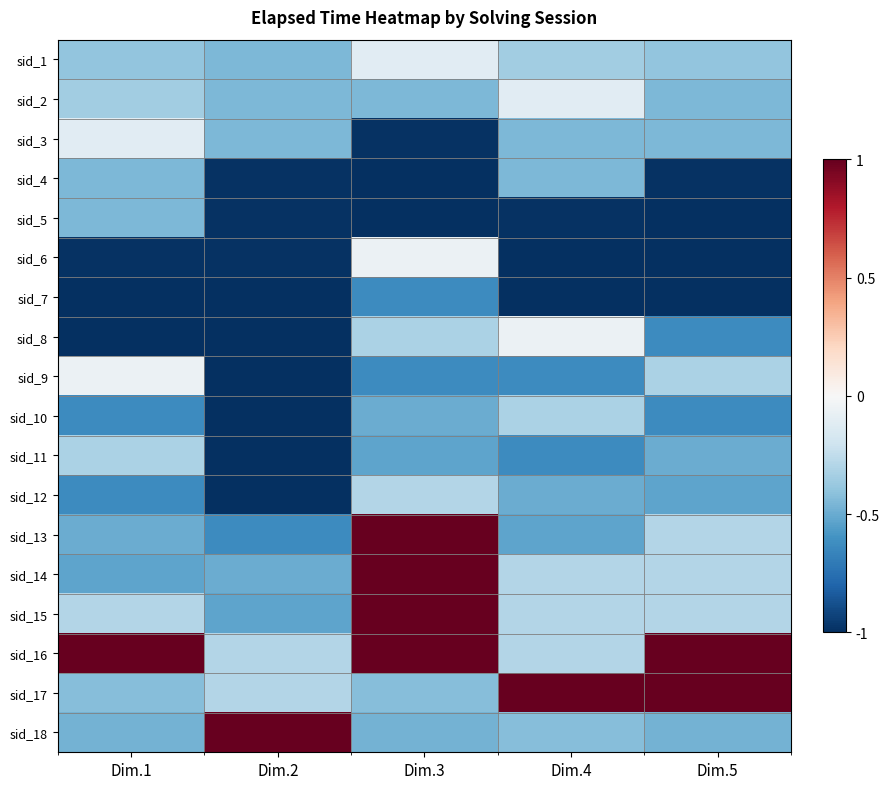

What is the difference between the highest and lowest values at Dim.4?

2.0